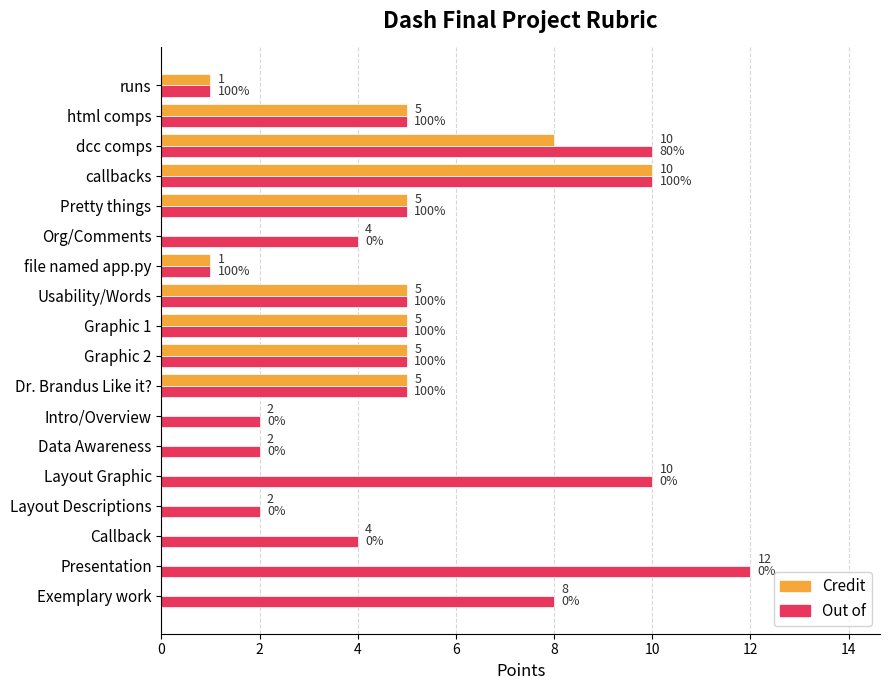

Which series has the largest range (max minus min)?

Out of